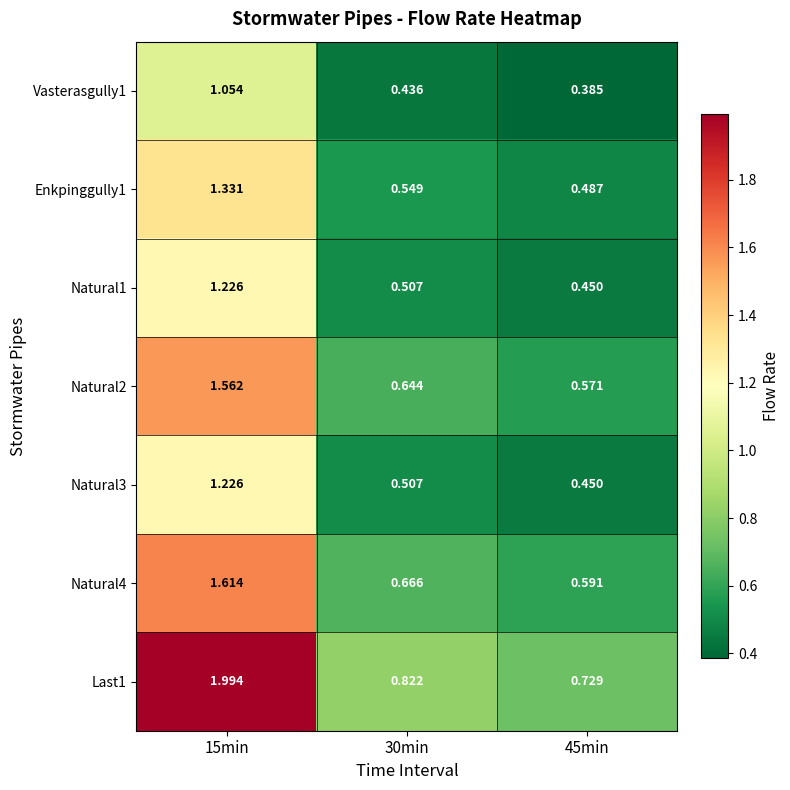

Is the value of Natural1 at 30min greater than the value of Natural3 at 45min?

Yes